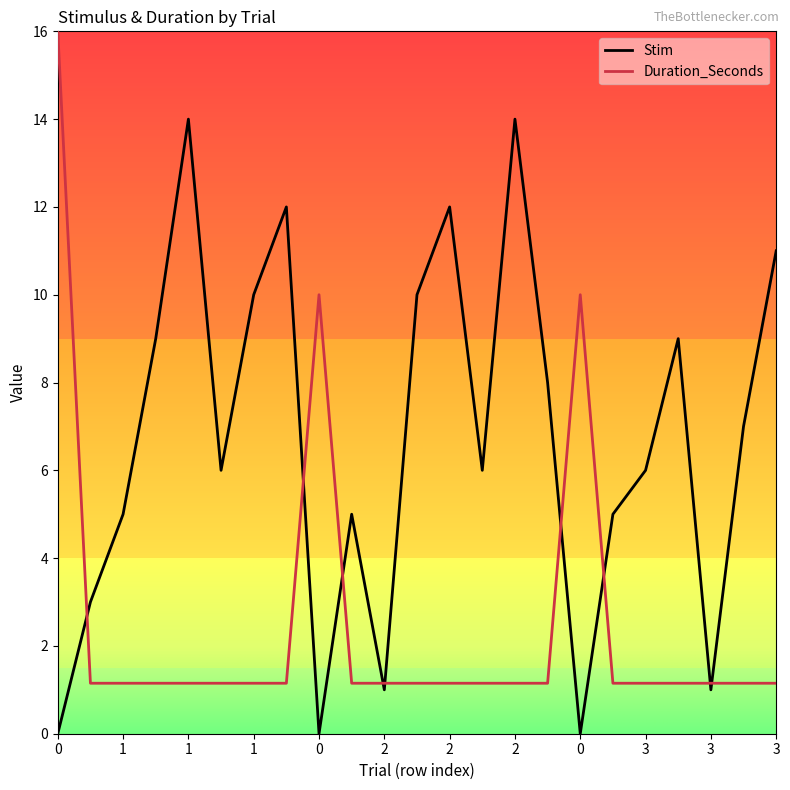

What is the highest value of the Duration_Seconds series?

16.0